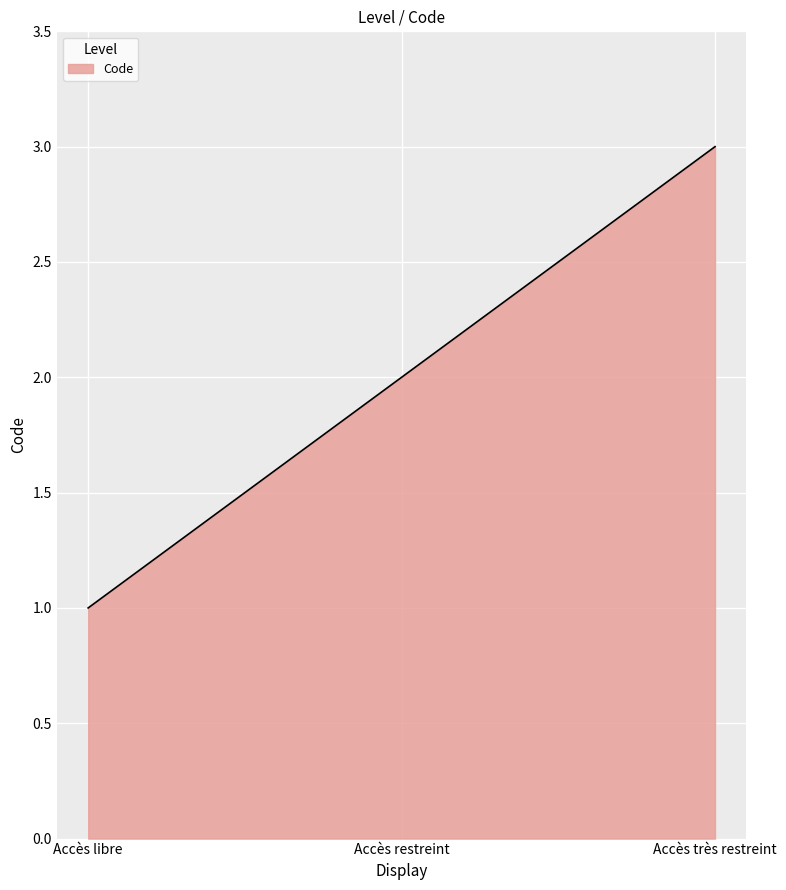

How many lines are shown in the chart?

1